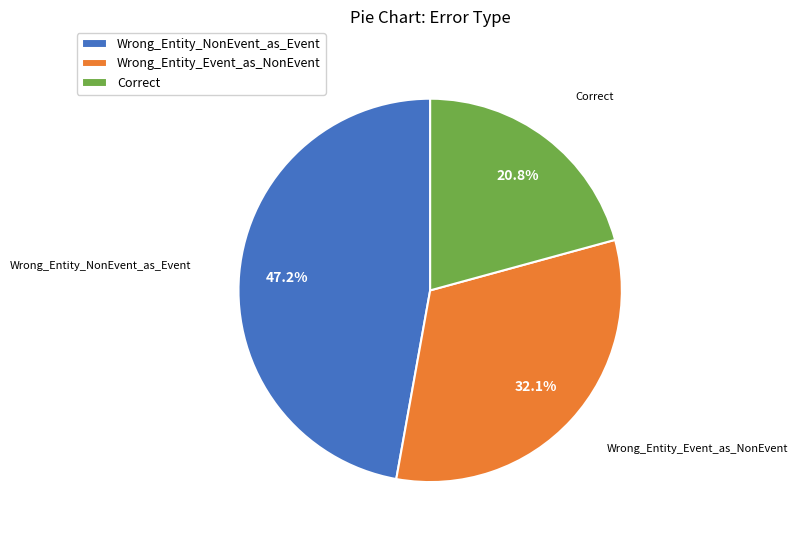

Which category has the smallest portion of the pie?

Correct